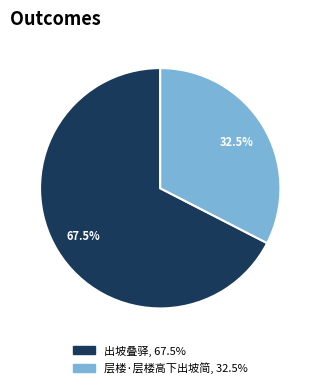

Rank the categories by value from lowest to highest.

层楼·层楼高下出坡简, 出坡叠驿